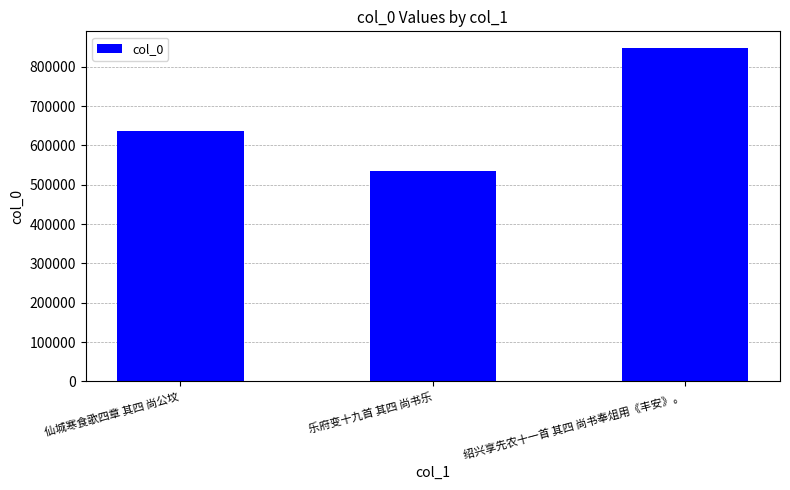

Which has a higher value, 乐府变十九首 其四 尚书乐 or 绍兴享先农十一首 其四 尚书奉俎用《丰安》。?

绍兴享先农十一首 其四 尚书奉俎用《丰安》。